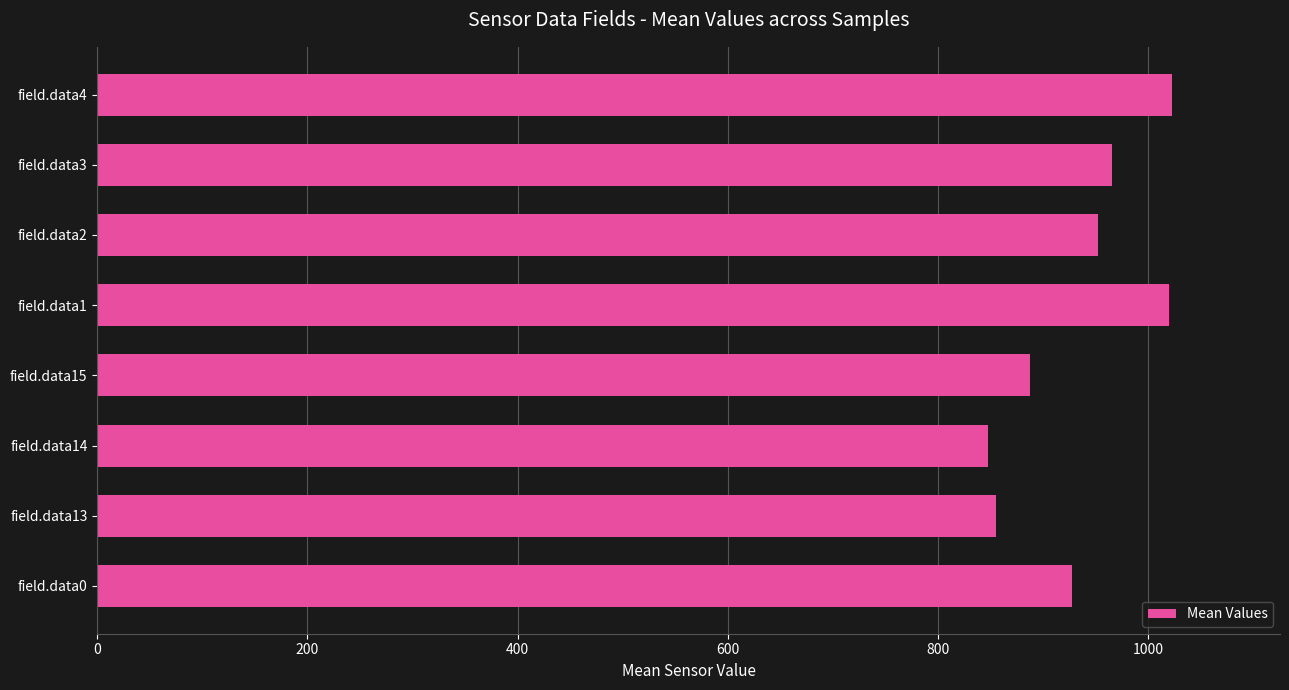

The value at field.data2 is 1301.0. True or false?

False